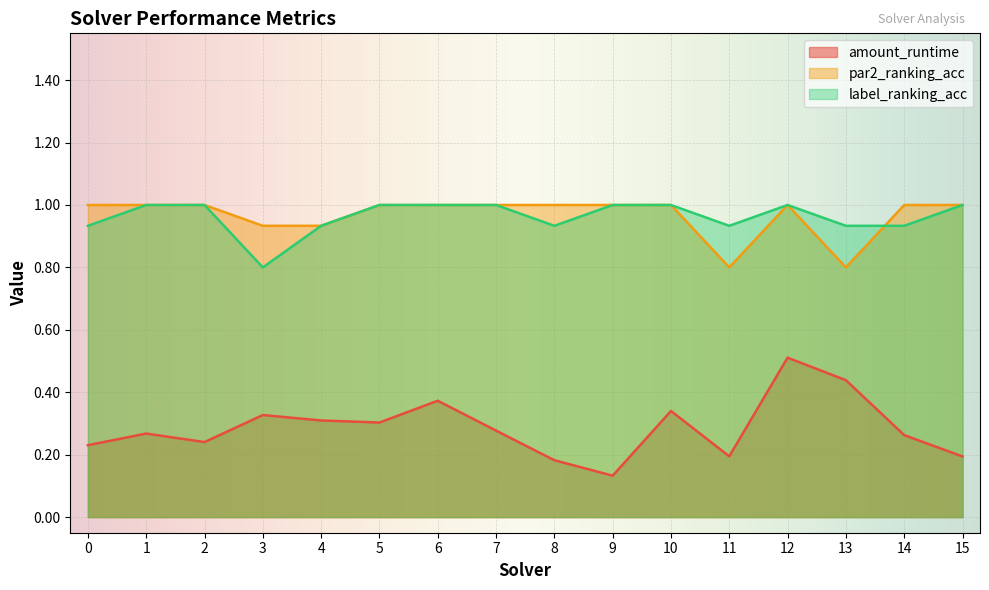

The value of label_ranking_acc at 10 is 1.0. True or false?

True